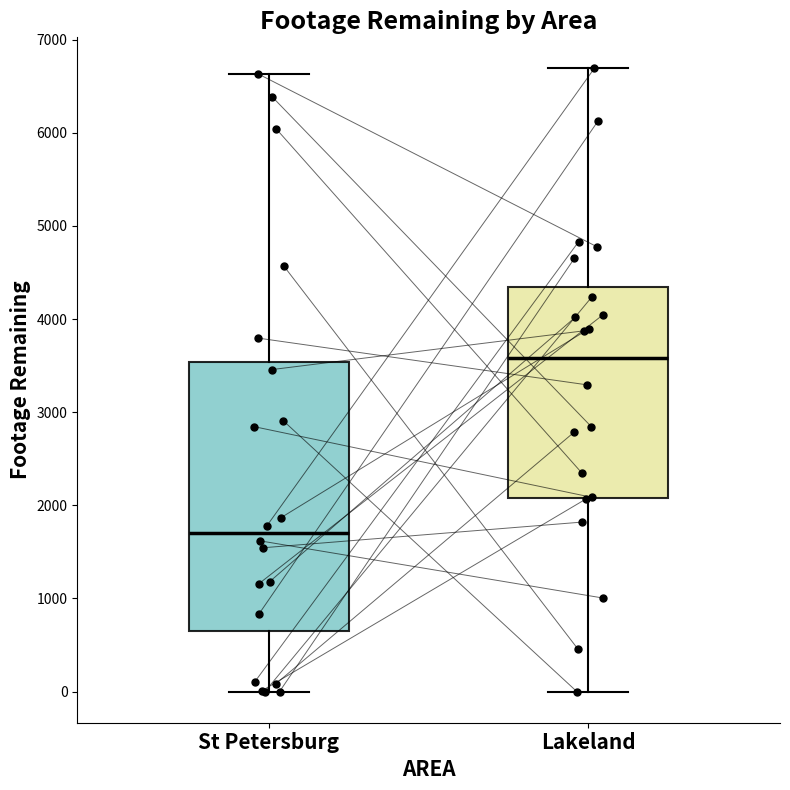

Where does the median line of the box for Lakeland sit on the y-axis? The values are not printed on the chart, so give them approximately, as read against the axis.

3600